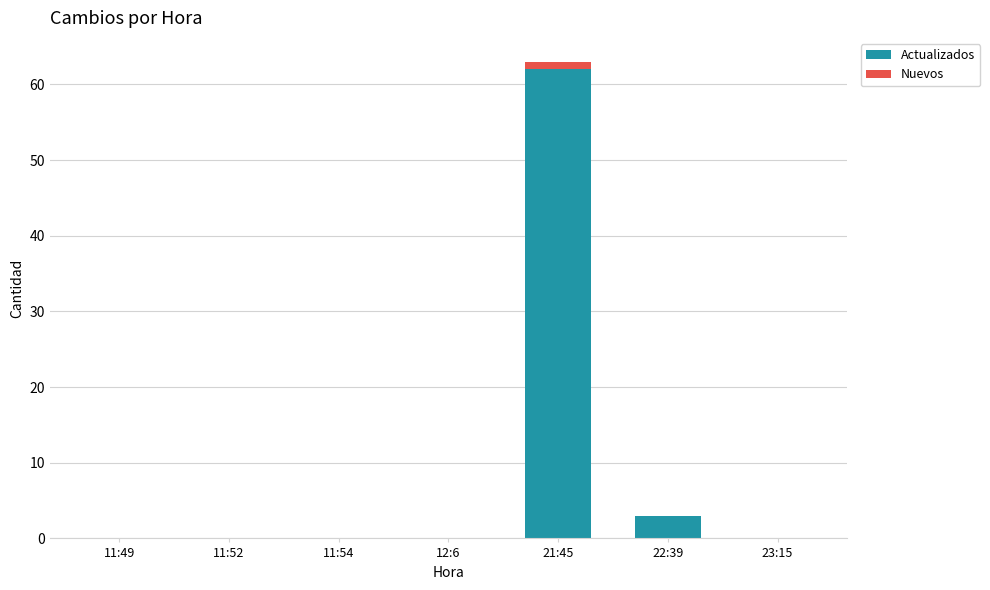

The value of Actualizados at 23:15 is -28. True or false?

False